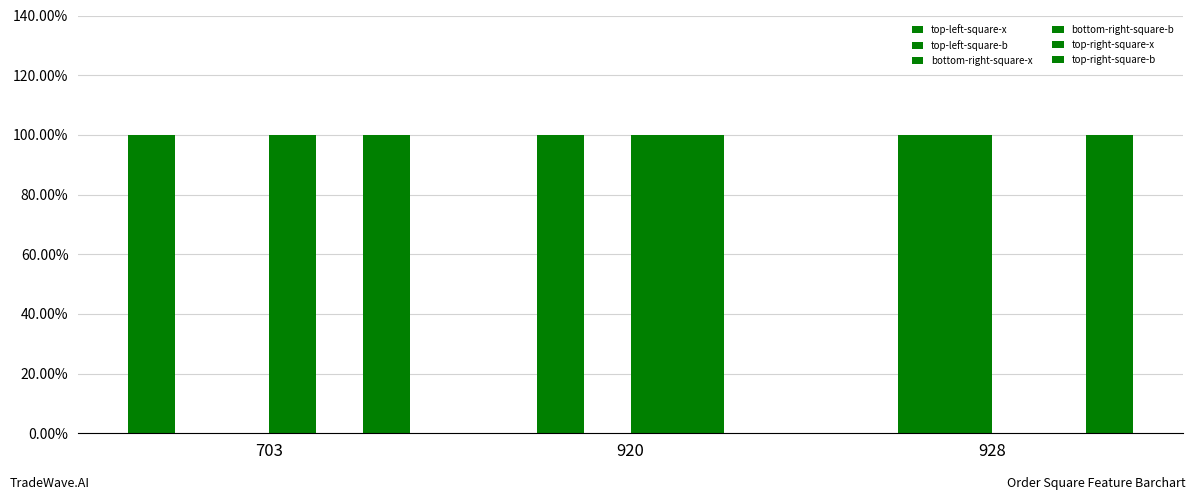

At which category is the sum across all series the highest?

703